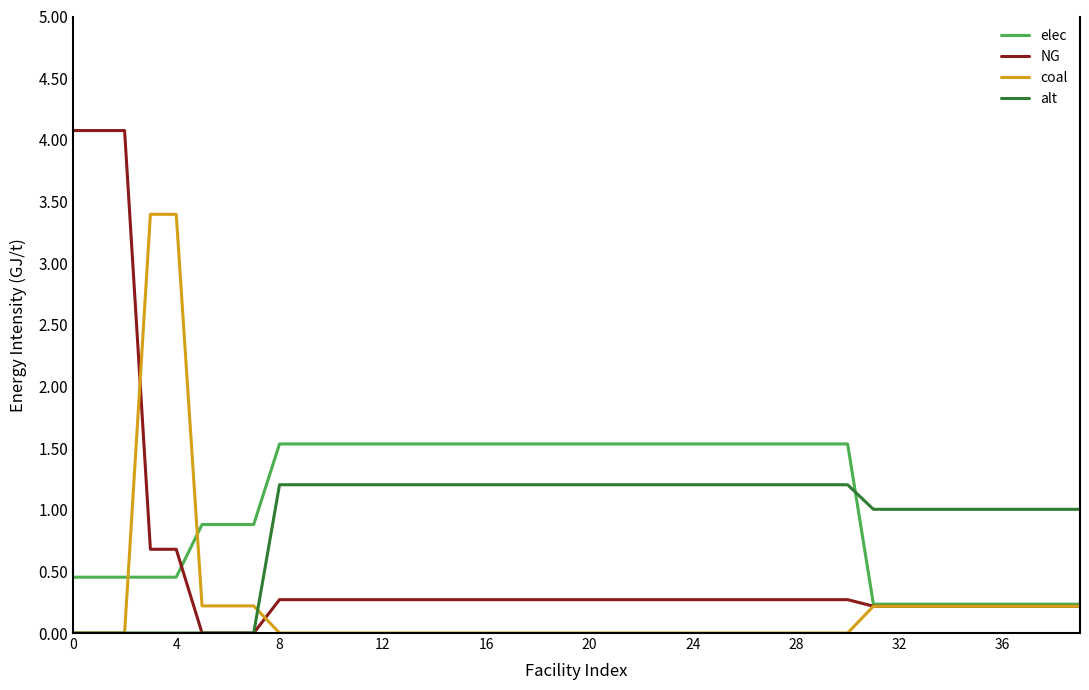

True or false: alt has more than 0 interior local peaks.

True